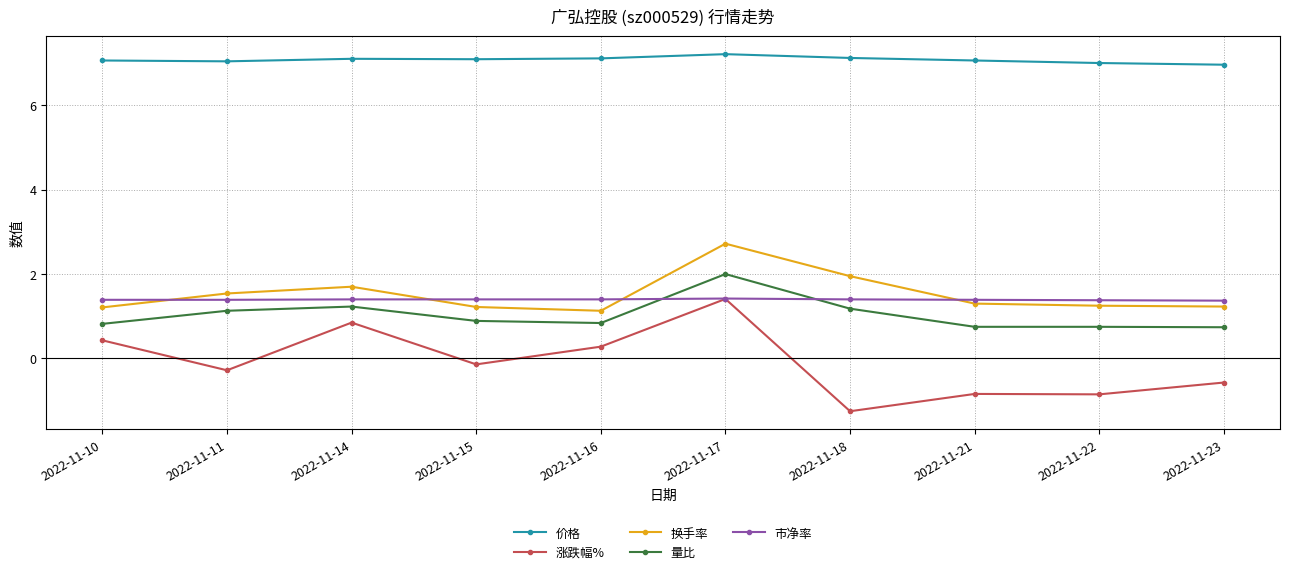

True or false: 价格 has a value of 7.1 at 2022-11-18.

True